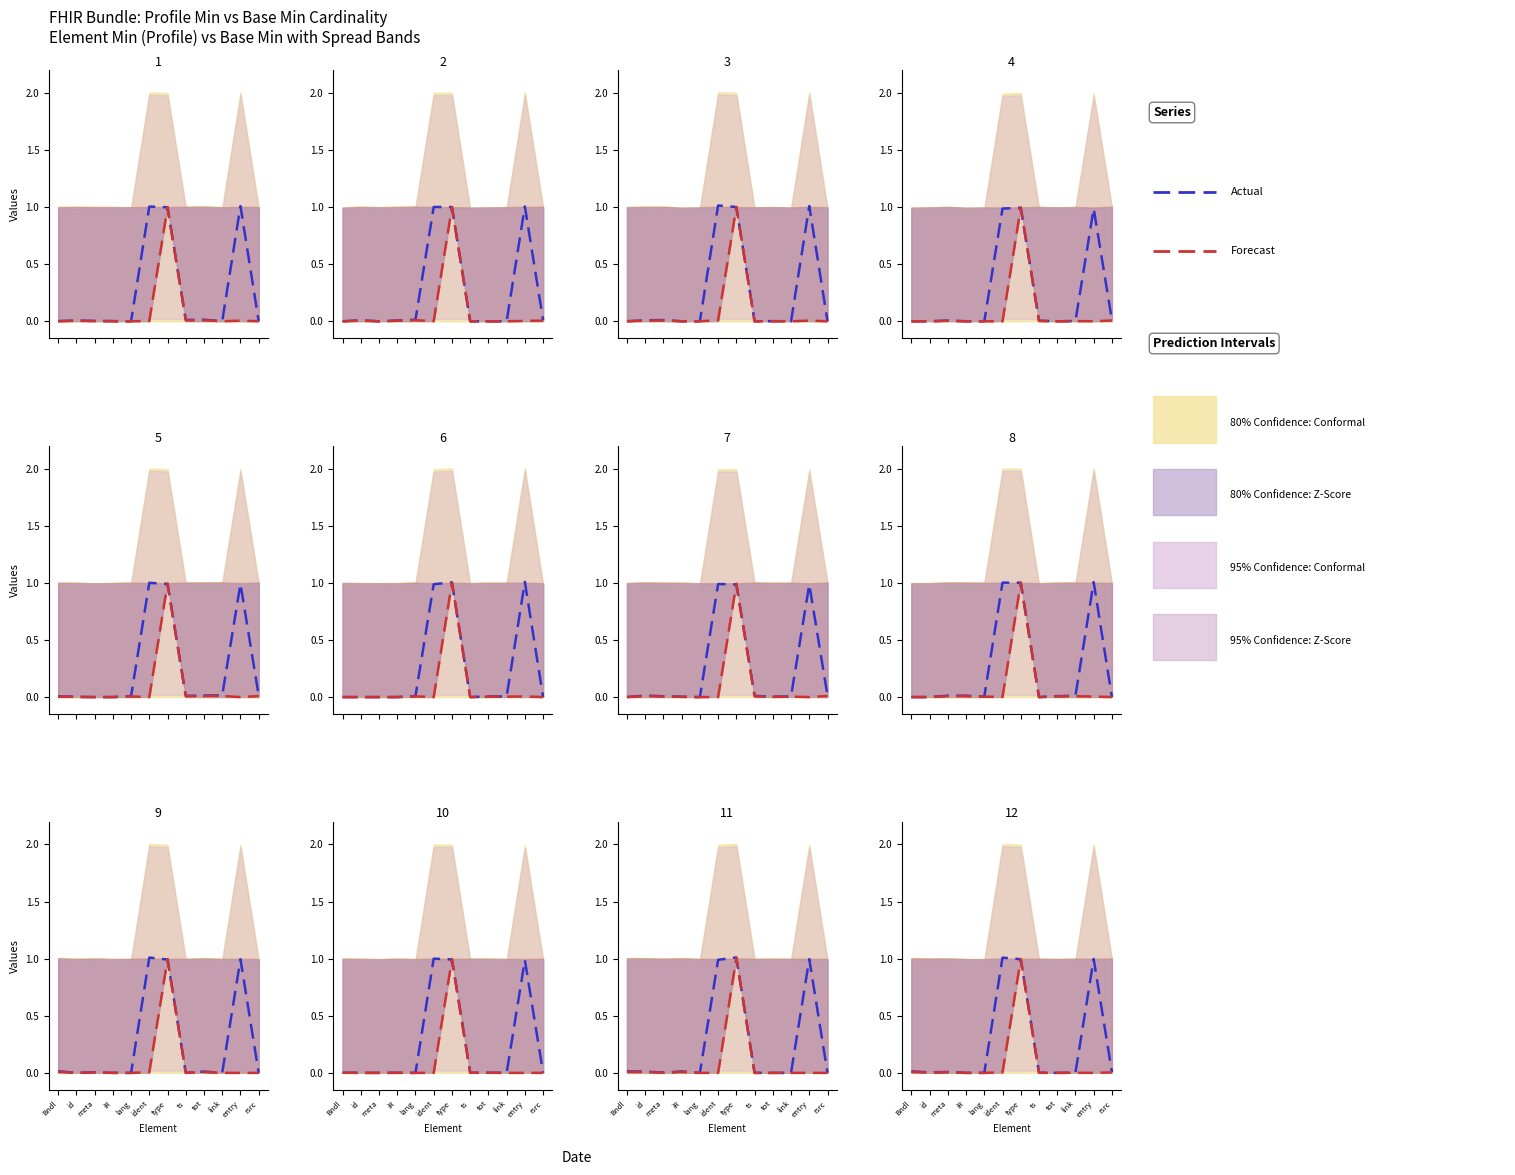

After their last crossing, which series has the higher values: Actual or Forecast?

Actual